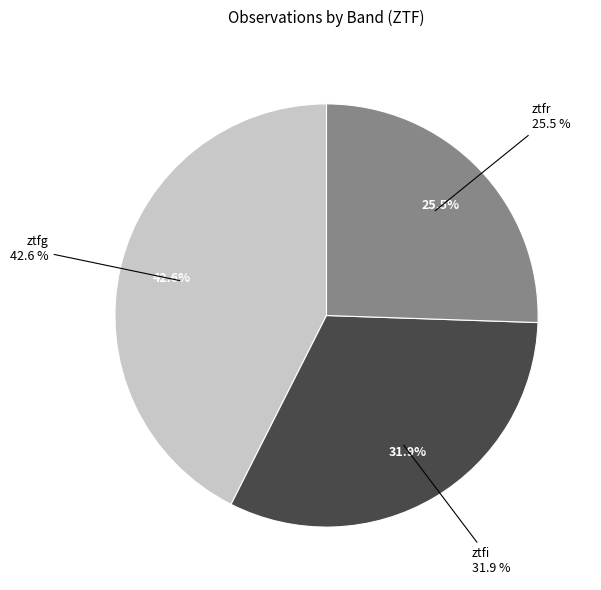

Is there any slice that represents more than half of the pie?

No